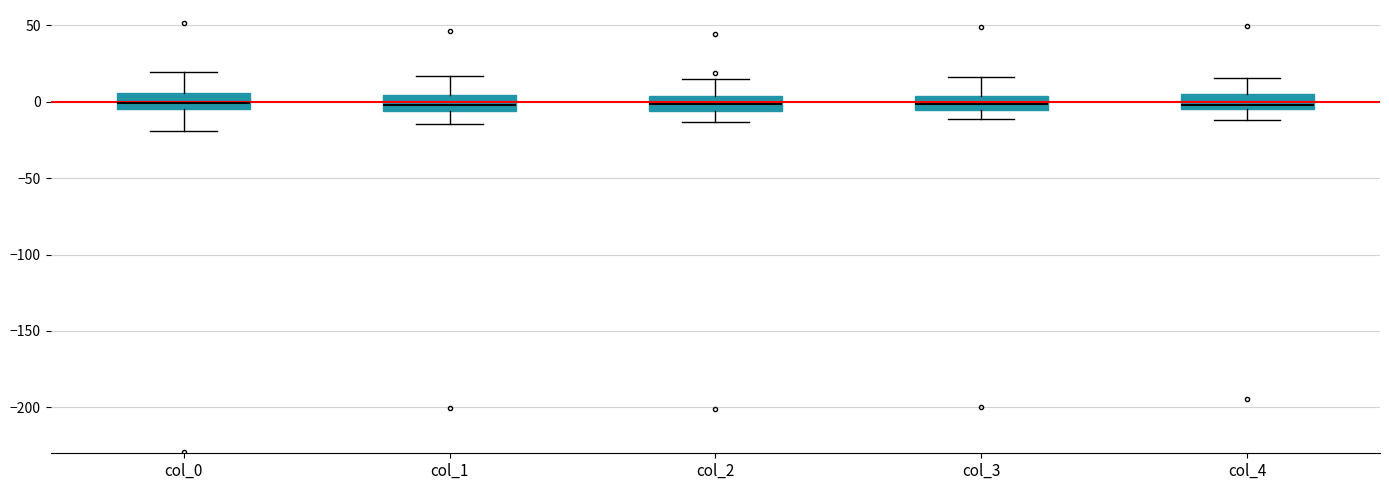

Reading left to right, read every box against the y-axis: the position of its median line, the range the box covers, and the ends of its whiskers. The values are not printed on the chart, so give them approximately, as read against the axis.

col_0: median 0, box -5 to 5, whiskers -20 to 20
col_1: median 0, box -5 to 5, whiskers -15 to 15
col_2: median 0, box -5 to 5, whiskers -15 to 15
col_3: median 0, box -5 to 5, whiskers -10 to 15
col_4: median 0, box -5 to 5, whiskers -10 to 15